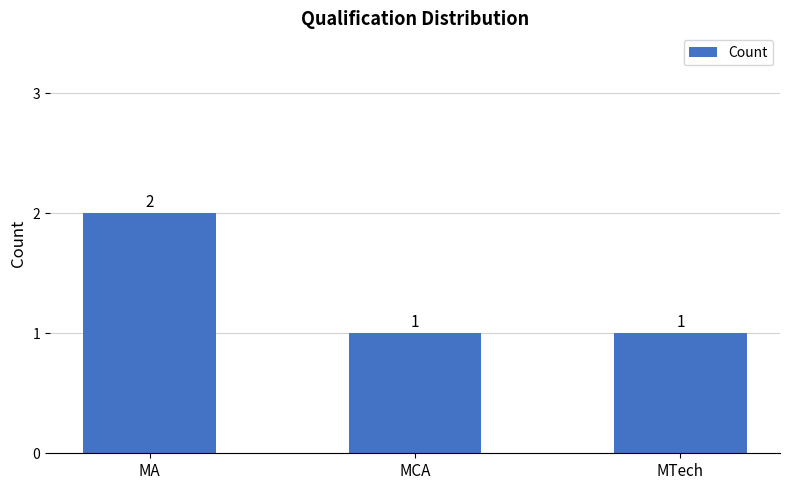

What is the label of the 1st bar from the right?

MTech